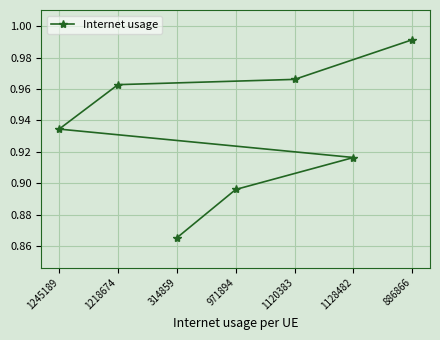

Count the number of data series in this chart.

1